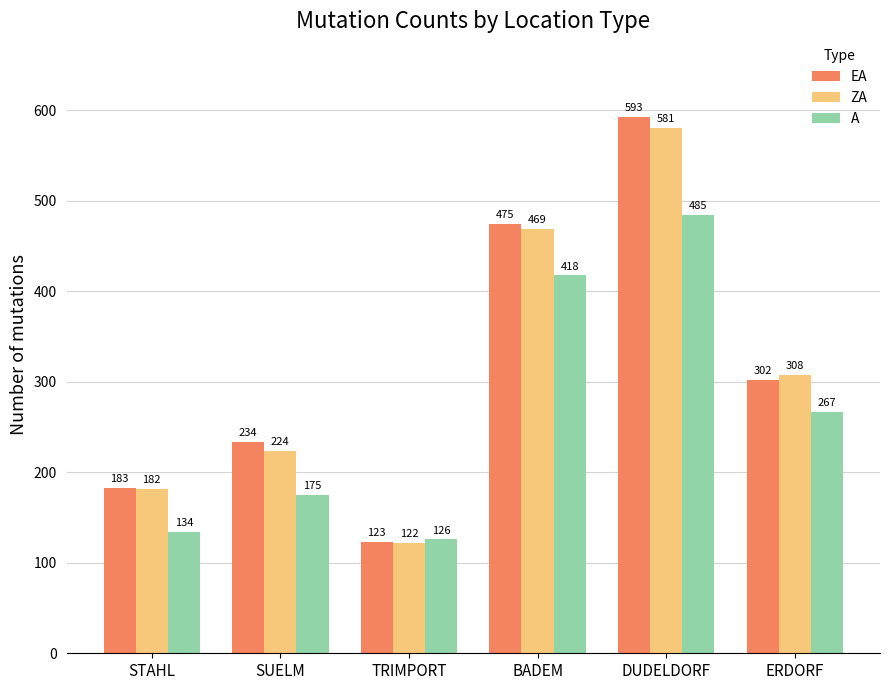

Rank the series by their maximum value, from lowest to highest.

A, ZA, EA